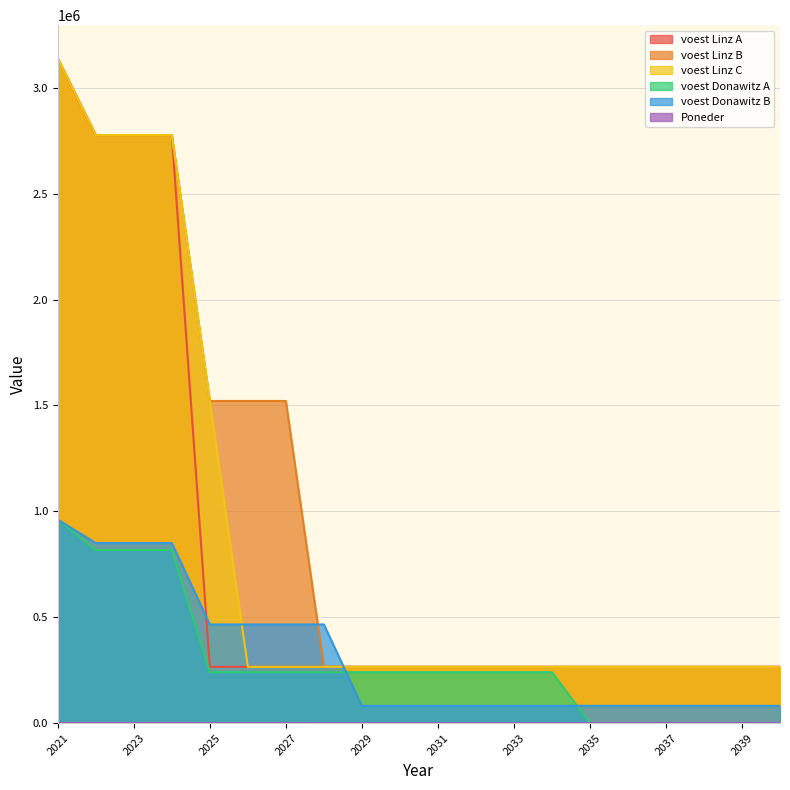

True or false: voest Donawitz A and voest Donawitz B intersect in this chart.

True